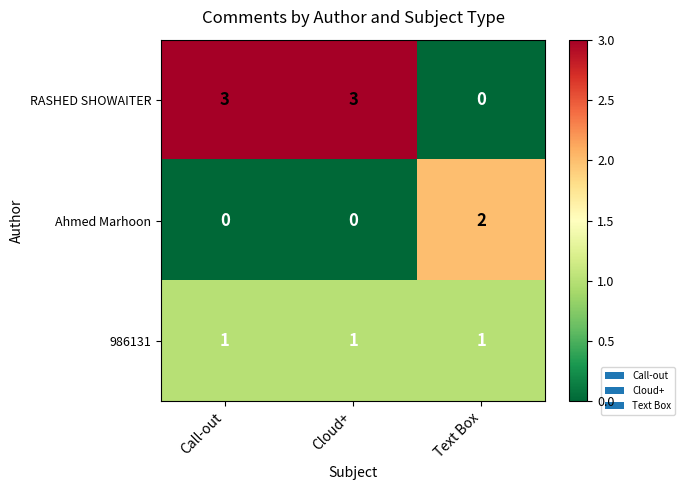

What is the maximum value shown in the chart?

3